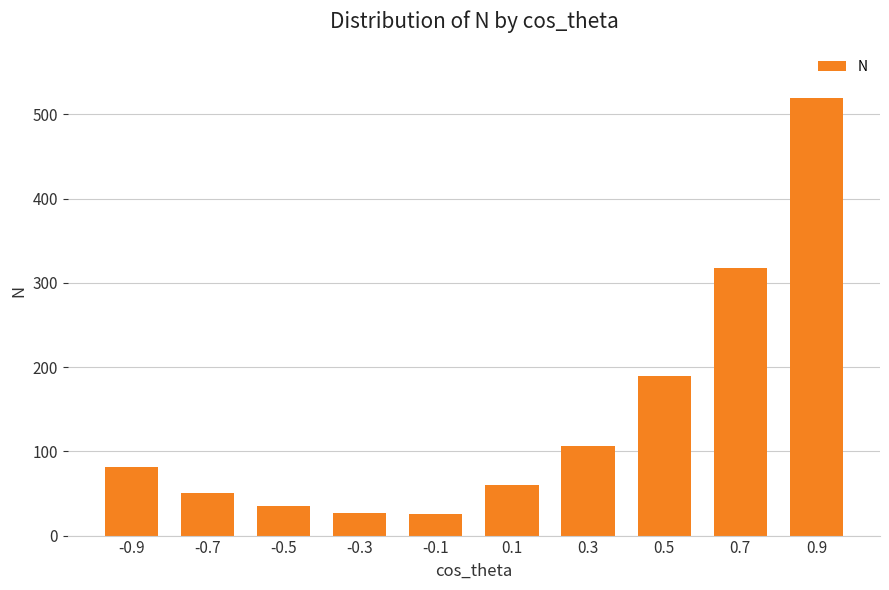

What is the change in value from 0.1 to 0.3?

+46